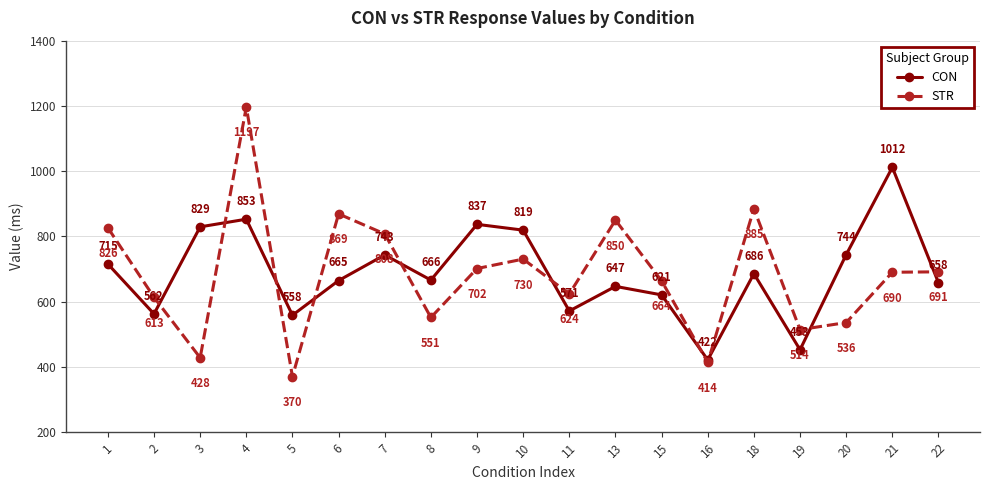

Is it true that CON equals 715.4 at 1?

True